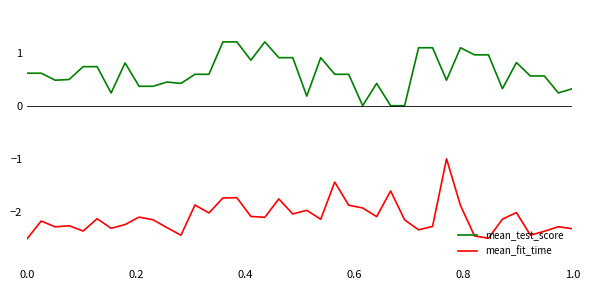

What is the highest value of the mean_fit_time series?

-1.0